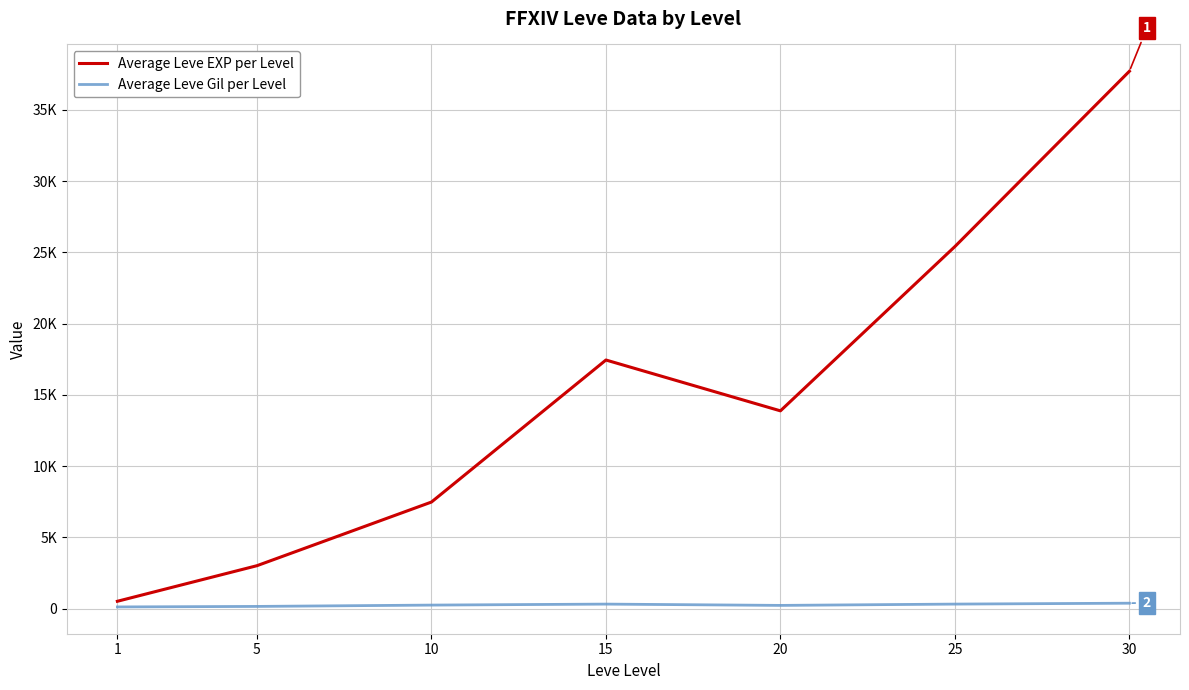

What is the smallest value displayed?

113.0